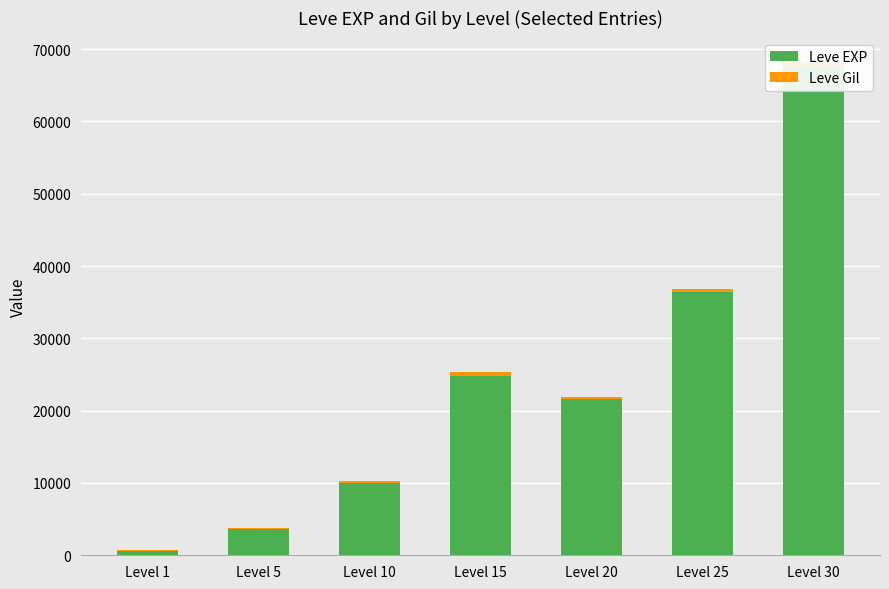

The Leve Gil series shows 113 at Level 1. True or false?

True